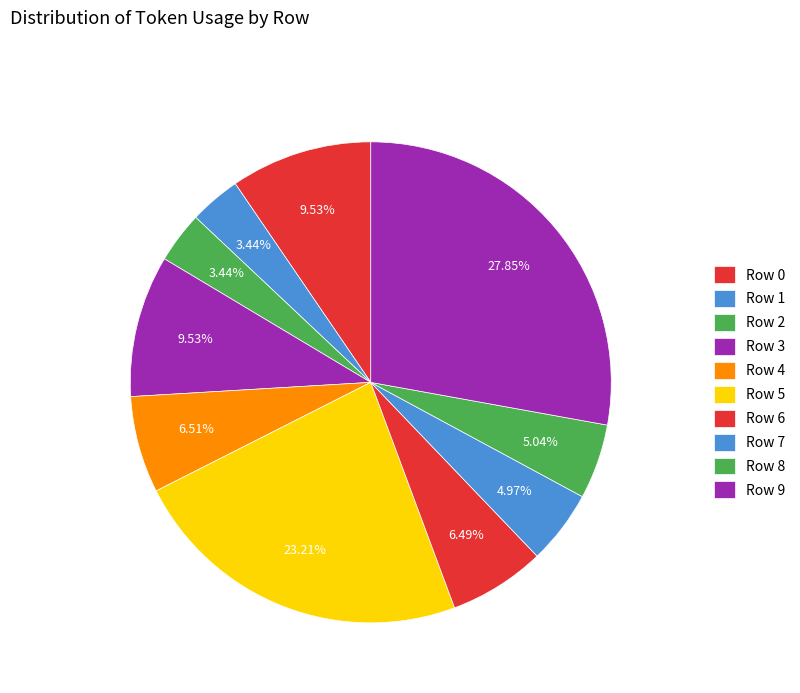

Is the sum of Row 9 and Row 2 greater than half?

No